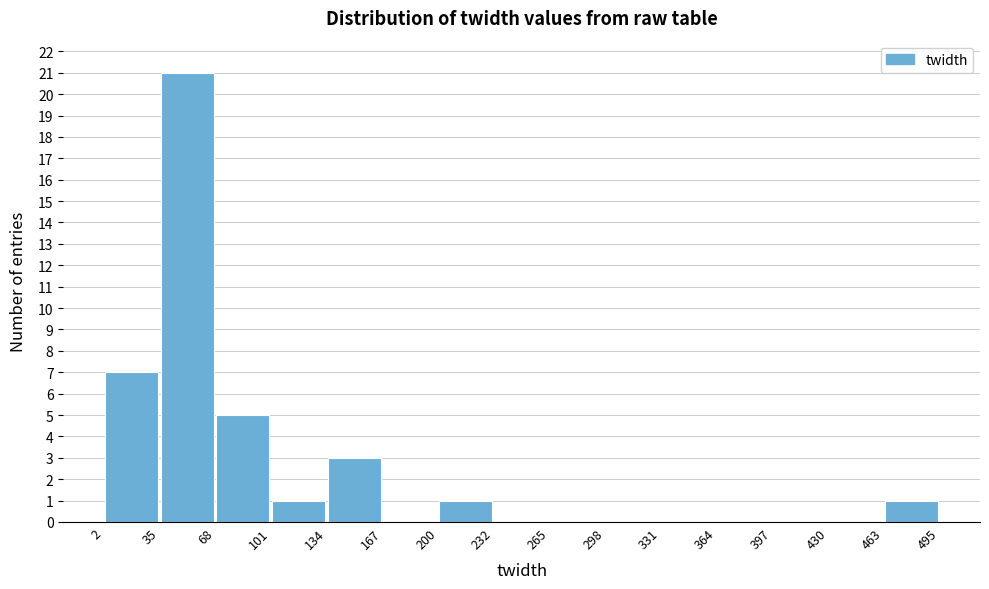

Over which range of the x-axis is the bar tallest?

35 to 68